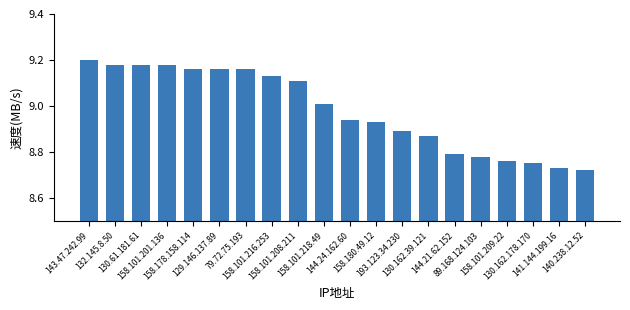

What is the sum of all values?

179.6